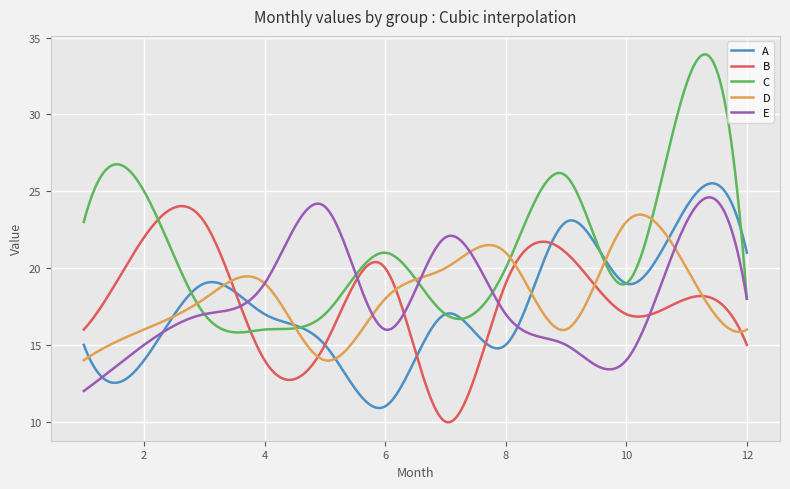

Which series has the largest range (max minus min)?

C